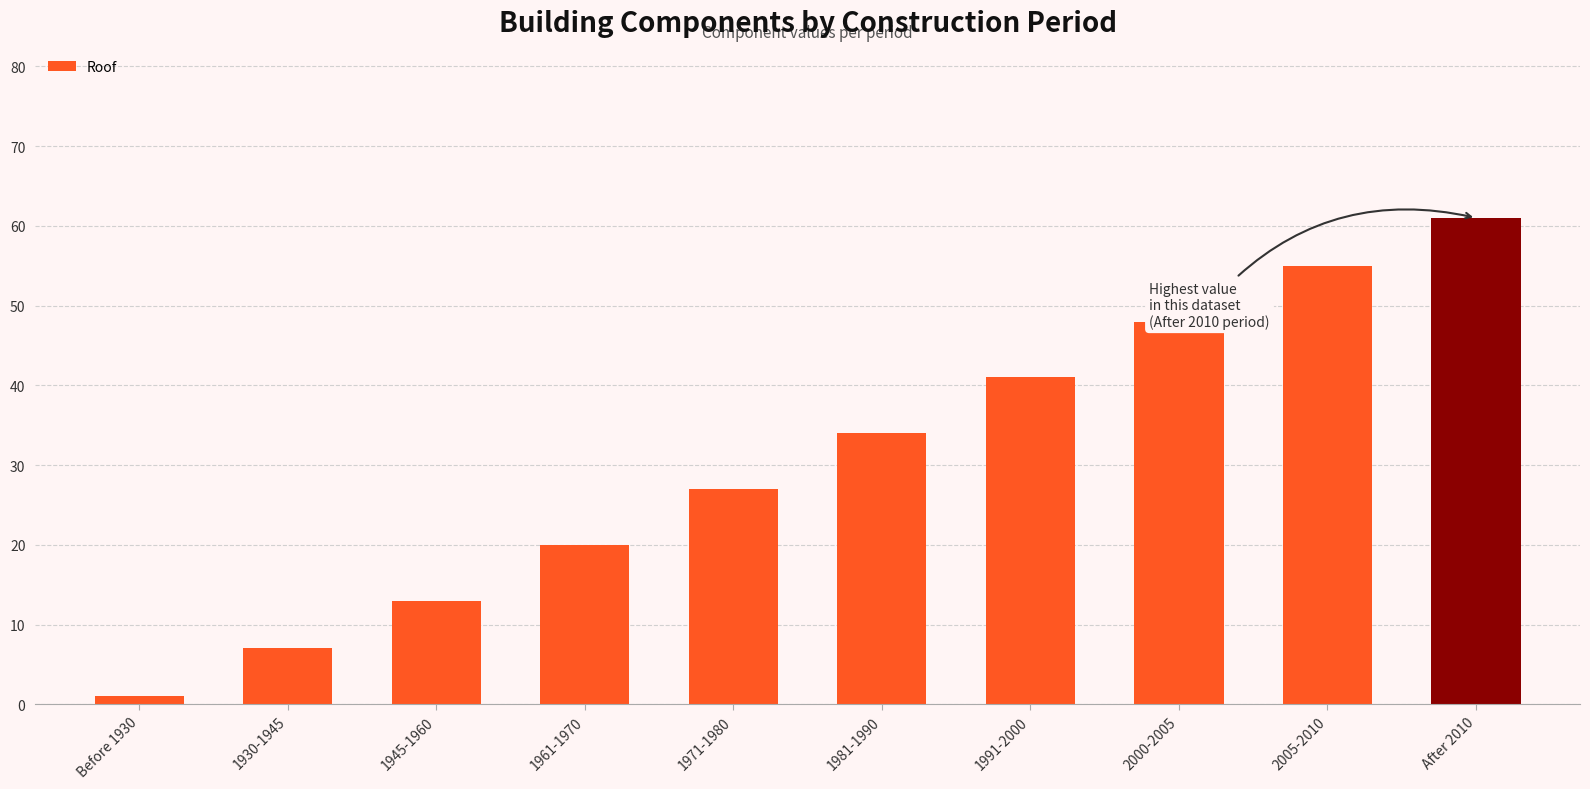

Reading left to right, list all the values displayed in this chart.

Before 1930=1	1930-1945=7	1945-1960=13	1961-1970=20	1971-1980=27	1981-1990=34	1991-2000=41	2000-2005=48	2005-2010=55	After 2010=61